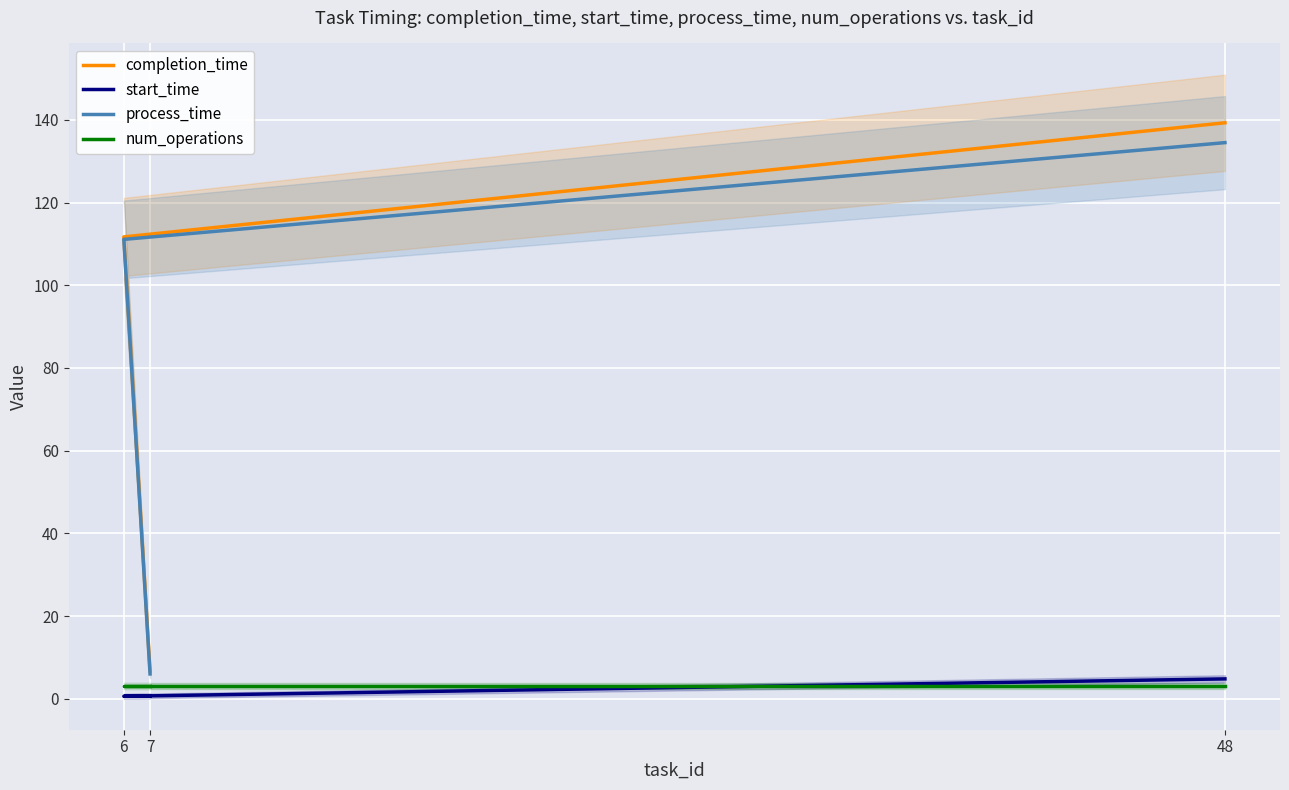

Does the chart display data point markers on the line(s)?

No